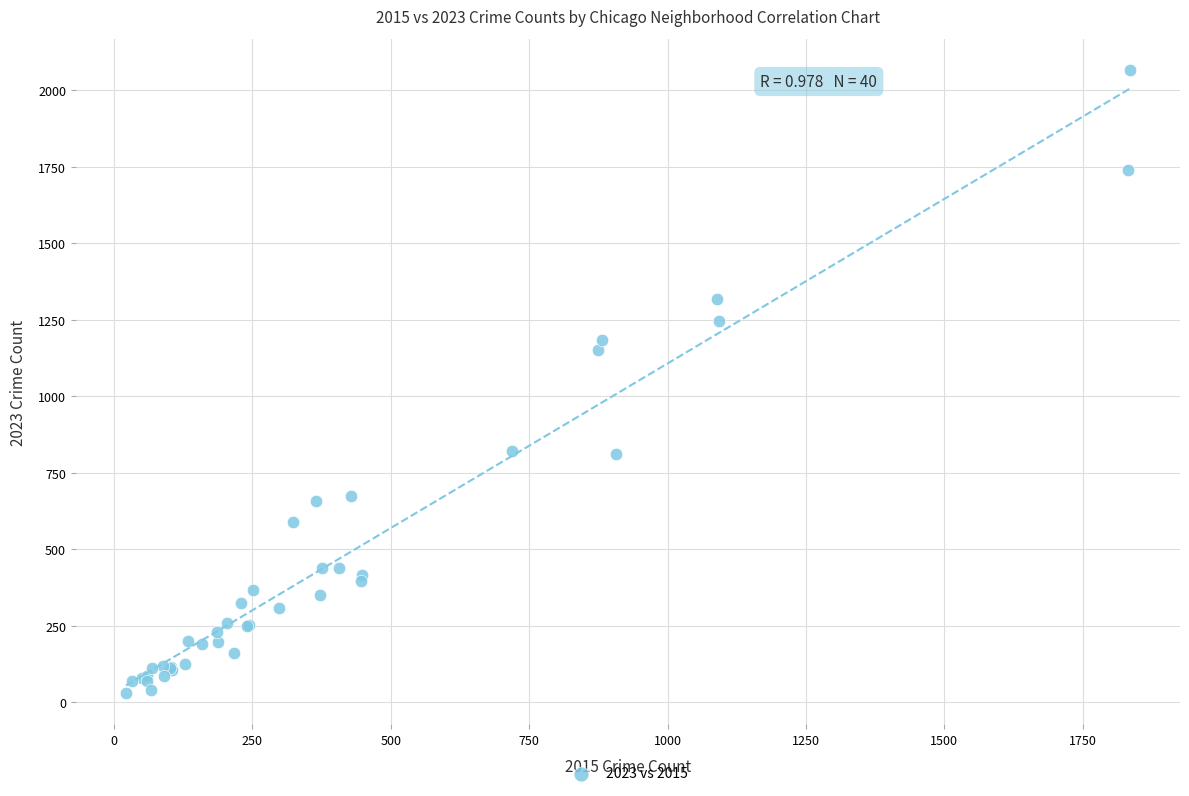

What Y value in the scatter plot is closest to 1048?

1150